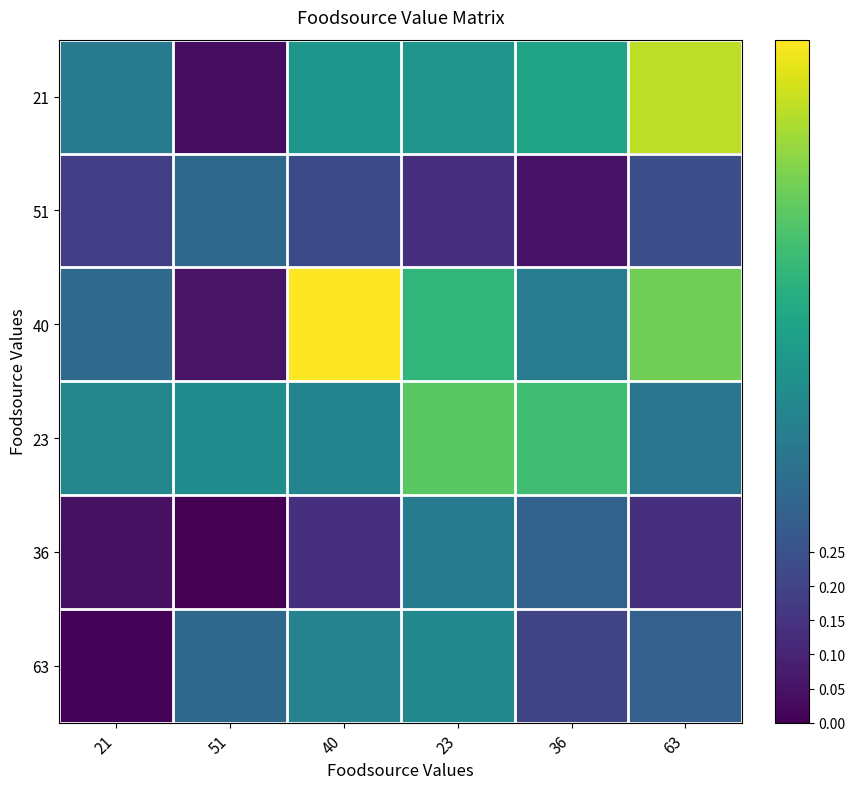

Reading left to right, list all the values displayed in this chart.

21: 21=0.4	51=0.0	40=0.5	23=0.5	36=0.6	63=0.9
51: 21=0.2	51=0.3	40=0.2	23=0.1	36=0.0	63=0.2
40: 21=0.3	51=0.1	40=1.0	23=0.7	36=0.4	63=0.8
23: 21=0.5	51=0.5	40=0.5	23=0.7	36=0.7	63=0.4
36: 21=0.0	51=0.0	40=0.1	23=0.4	36=0.3	63=0.1
63: 21=0.0	51=0.3	40=0.4	23=0.5	36=0.2	63=0.3